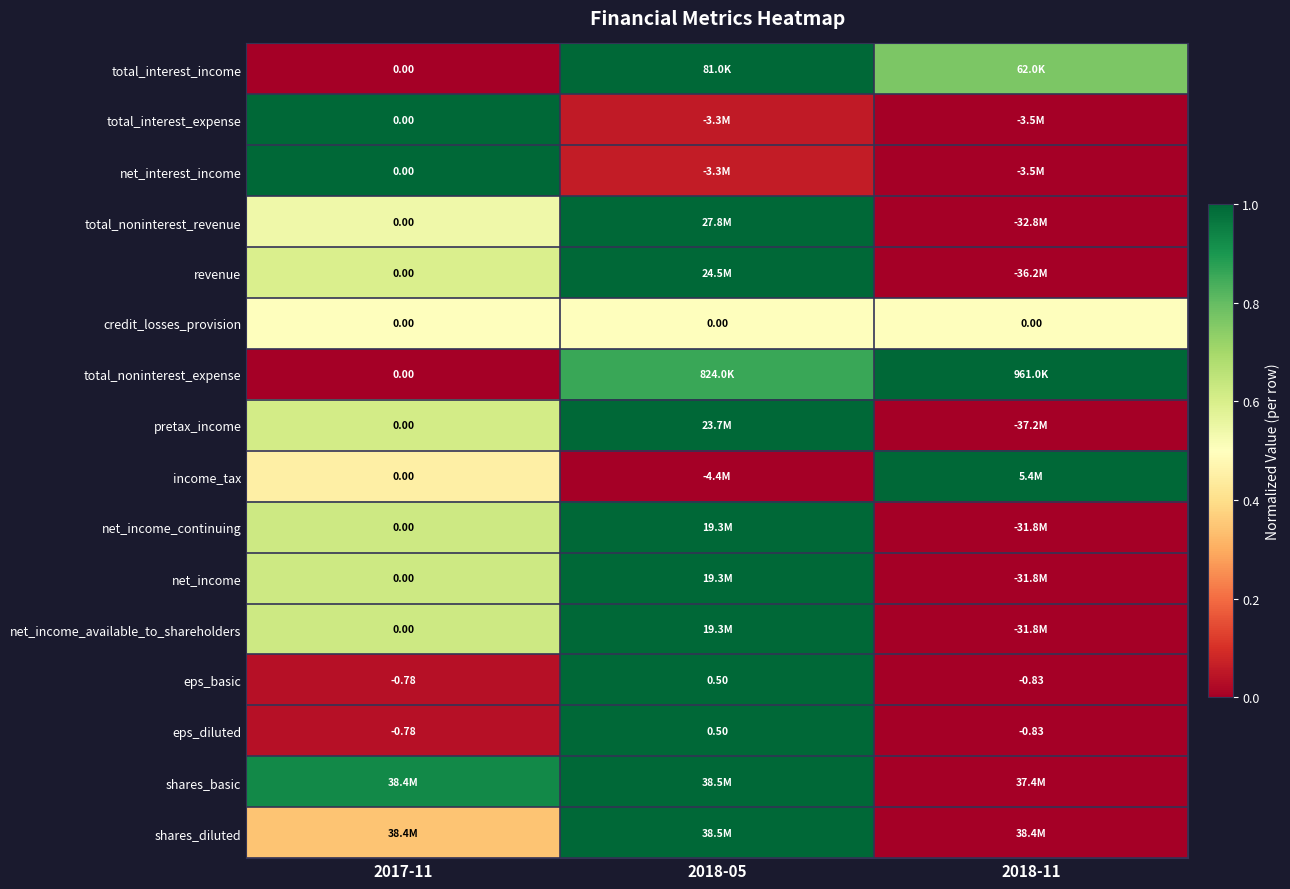

At which label is shares_basic closest to 0?

2018-11